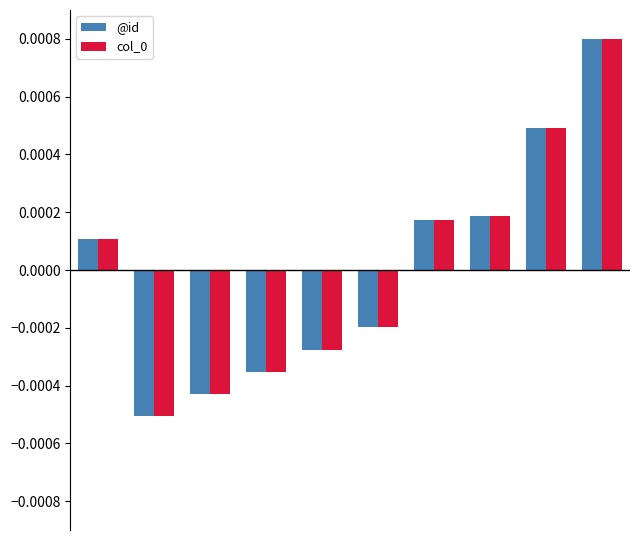

At how many categories does at least one series exceed 0?

5